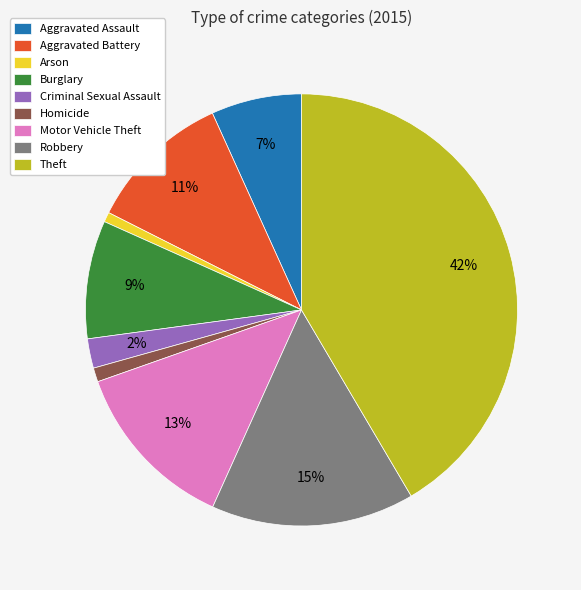

Is it true that Homicide is 1% of the pie?

True